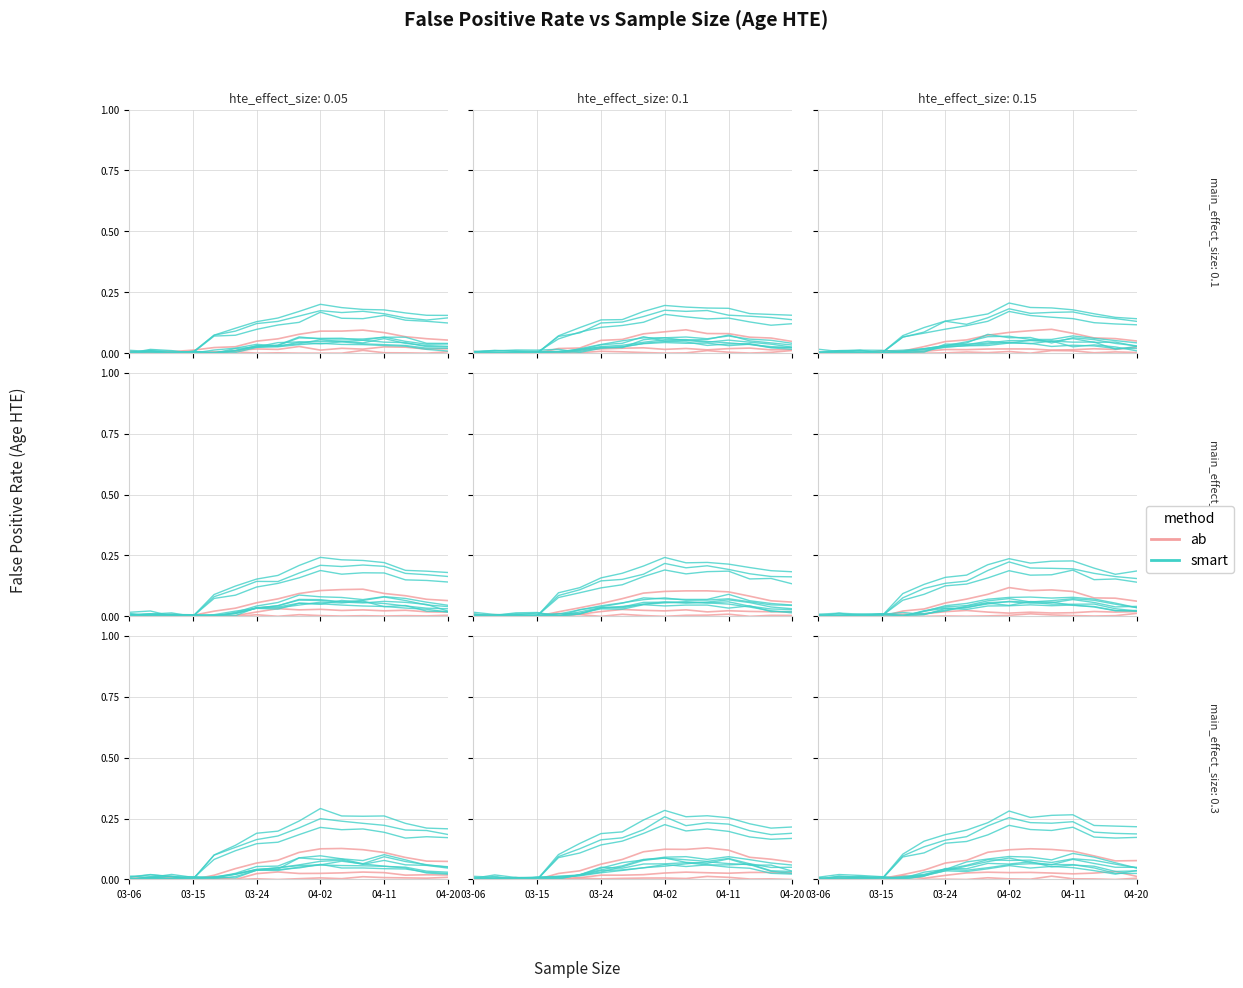

What is the highest value of the ab series?

0.1